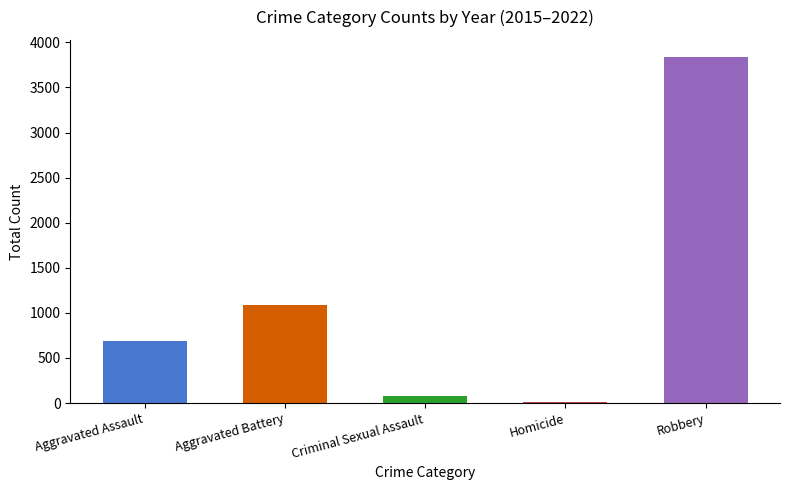

What is the smallest value displayed?

17